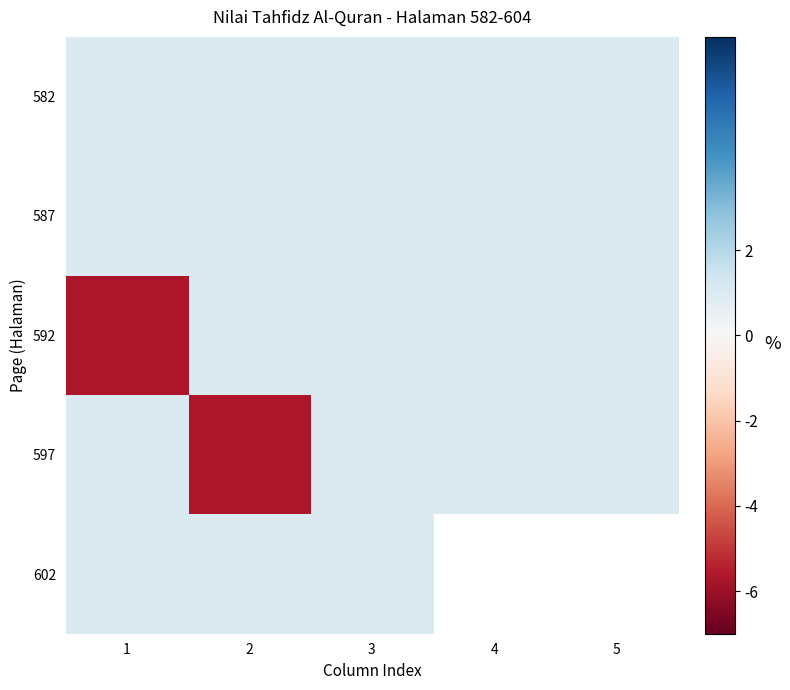

The 597 series shows 1.7 at 3. True or false?

False